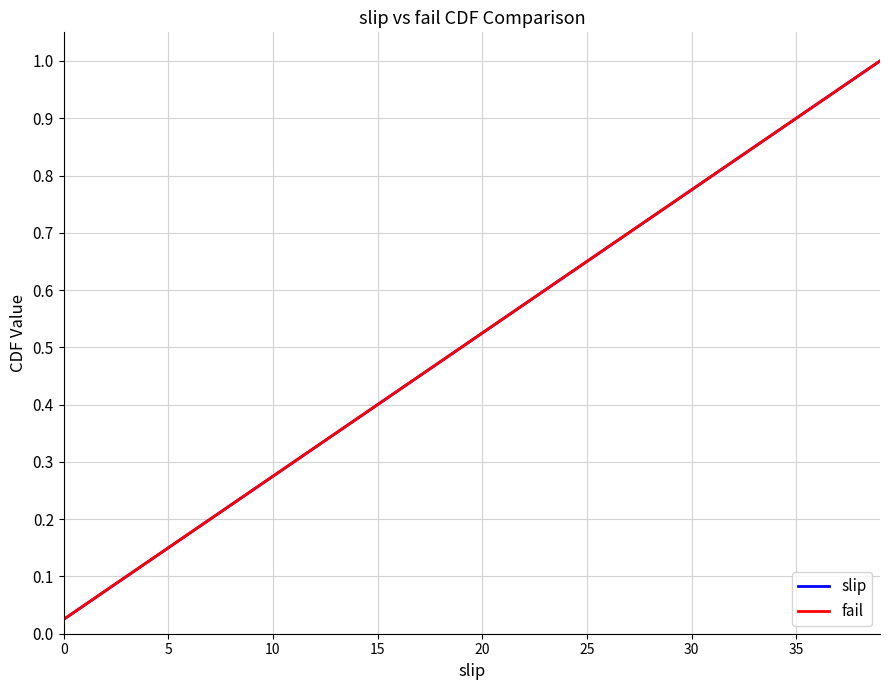

Does the chart have visible grid lines?

Yes